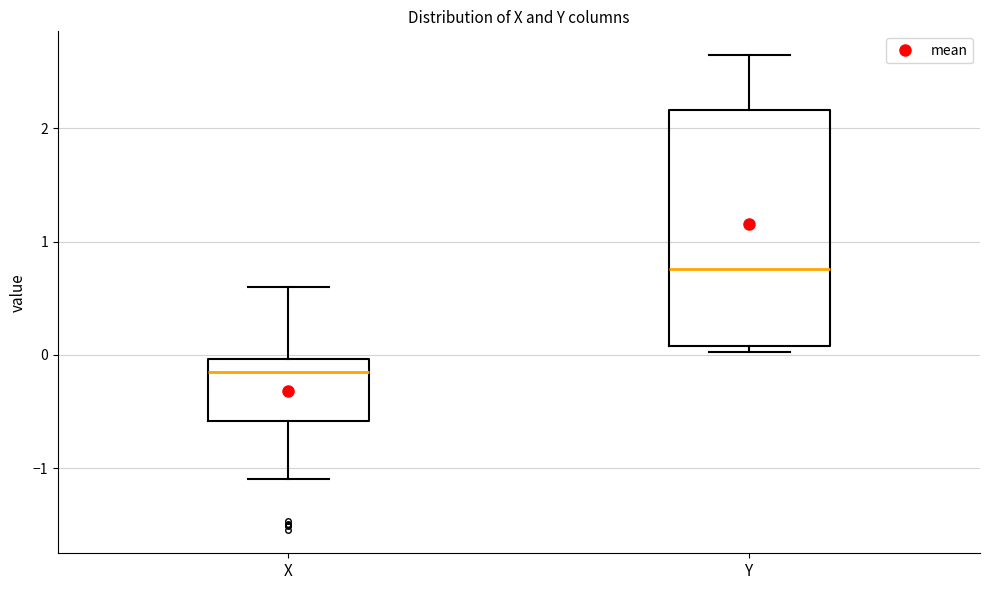

Which box has the lowest median line?

X